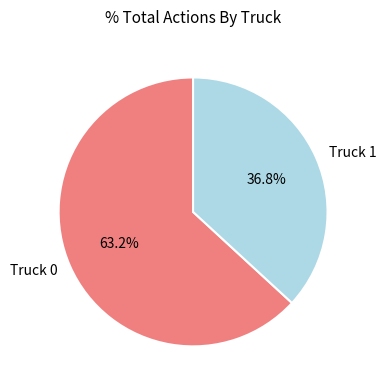

To the nearest percent, what is the average slice percentage?

50%